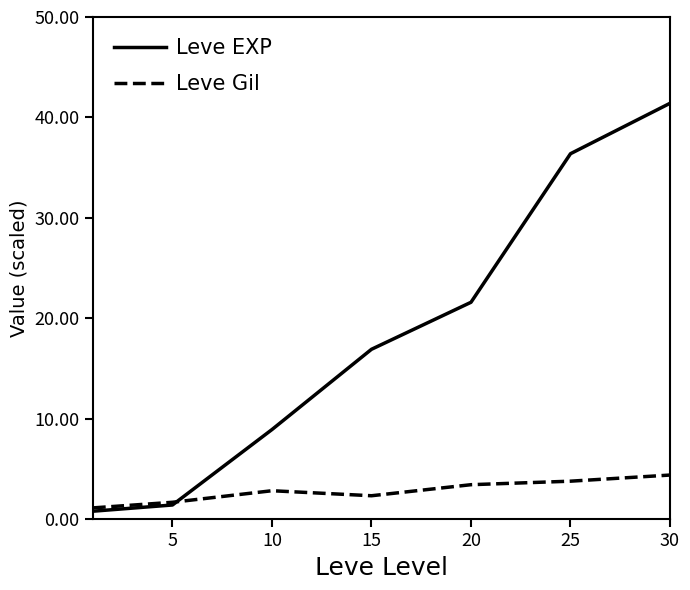

How many distinct data groups are displayed?

2